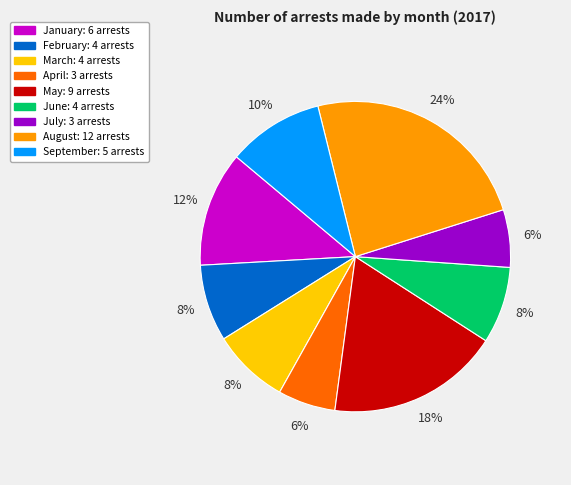

Does June represent more than half of the total?

No